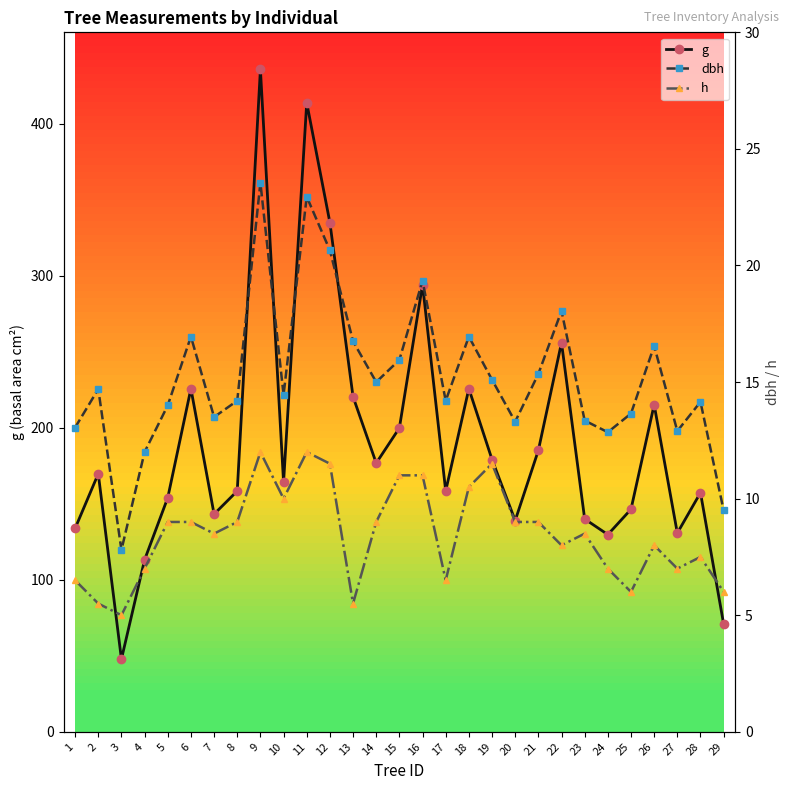

Reading left to right, transcribe all the data shown in this chart.

g: 1=133.8	2=169.7	3=47.8	4=113.1	5=153.9	6=225.7	7=143.1	8=158.4	9=435.6	10=164.0	11=413.7	12=334.9	13=220.3	14=176.7	15=199.8	16=294.1	17=158.4	18=225.7	19=179.1	20=138.9	21=185.1	22=255.9	23=140.0	24=129.7	25=146.3	26=215.1	27=130.7	28=157.2	29=70.9
dbh: 1=13.1	2=14.7	3=7.8	4=12.0	5=14.0	6=16.9	7=13.5	8=14.2	9=23.6	10=14.4	11=22.9	12=20.6	13=16.8	14=15.0	15=15.9	16=19.4	17=14.2	18=16.9	19=15.1	20=13.3	21=15.3	22=18.1	23=13.3	24=12.8	25=13.7	26=16.6	27=12.9	28=14.2	29=9.5
h: 1=6.5	2=5.5	3=5.0	4=7.0	5=9.0	6=9.0	7=8.5	8=9.0	9=12.0	10=10.0	11=12.0	12=11.5	13=5.5	14=9.0	15=11.0	16=11.0	17=6.5	18=10.5	19=11.5	20=9.0	21=9.0	22=8.0	23=8.5	24=7.0	25=6.0	26=8.0	27=7.0	28=7.5	29=6.0